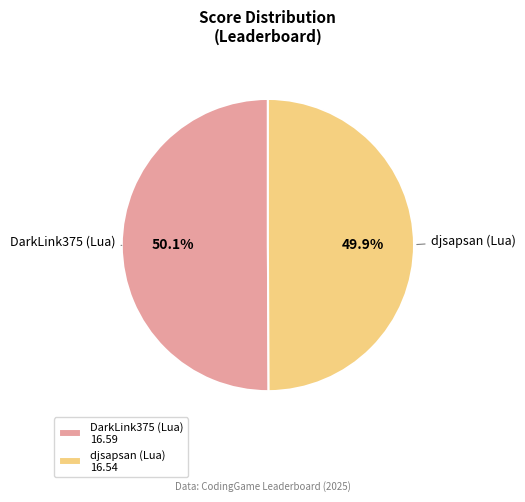

Combined, what portion of the pie is djsapsan (Lua) and DarkLink375 (Lua)?

100.0%